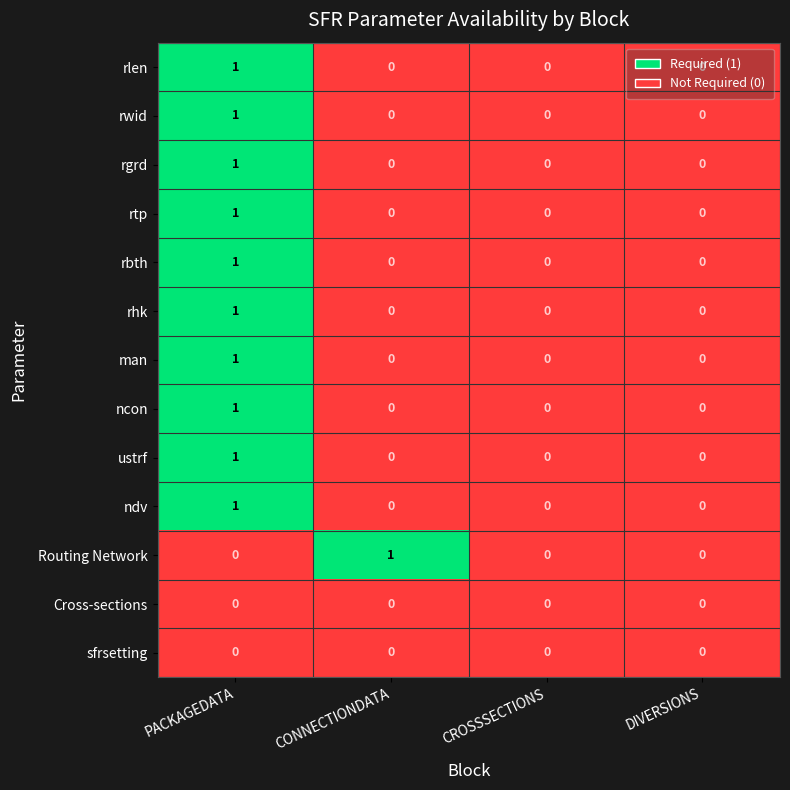

The rlen series shows 0 at PACKAGEDATA. True or false?

False